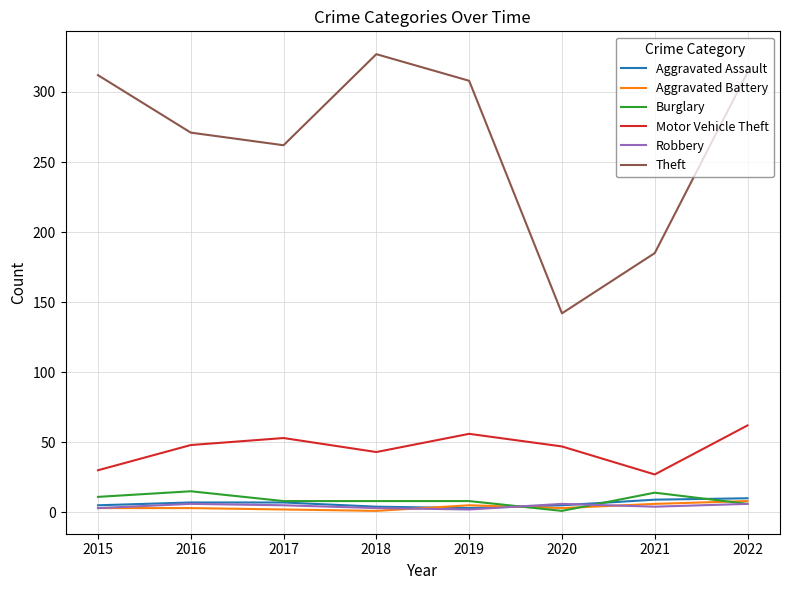

True or false: Theft and Motor Vehicle Theft cross at least once.

False